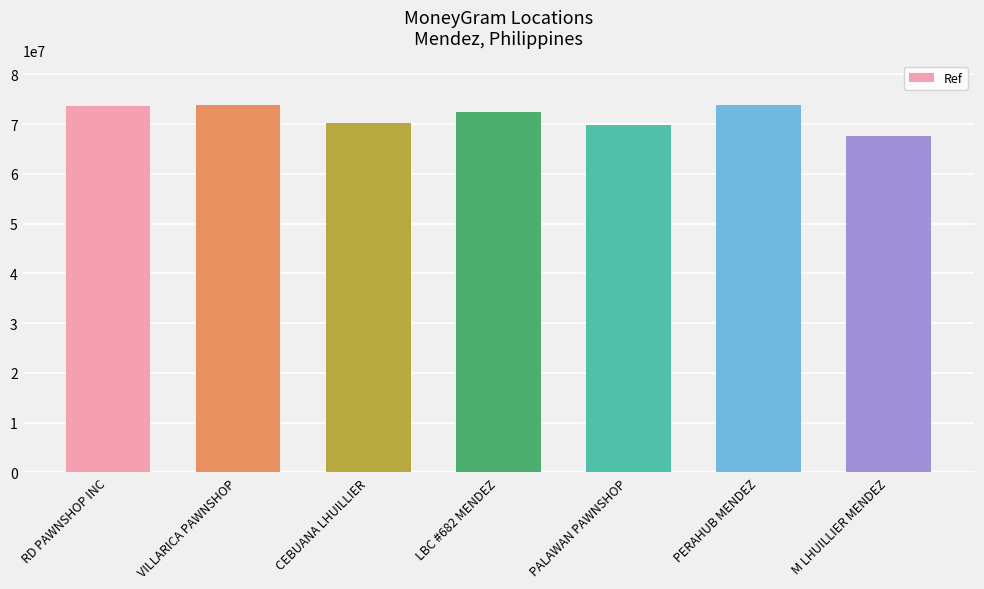

What is the label of the 2nd bar from the left?

VILLARICA PAWNSHOP